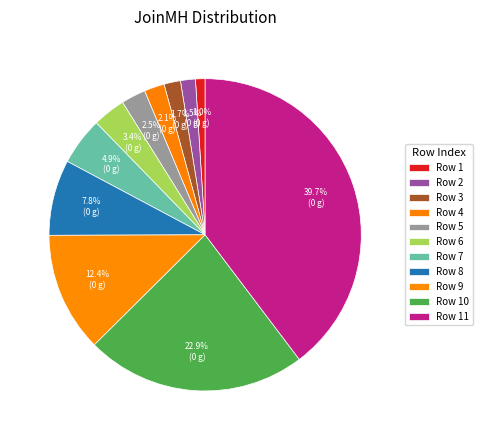

Which slice is the largest?

Row 11